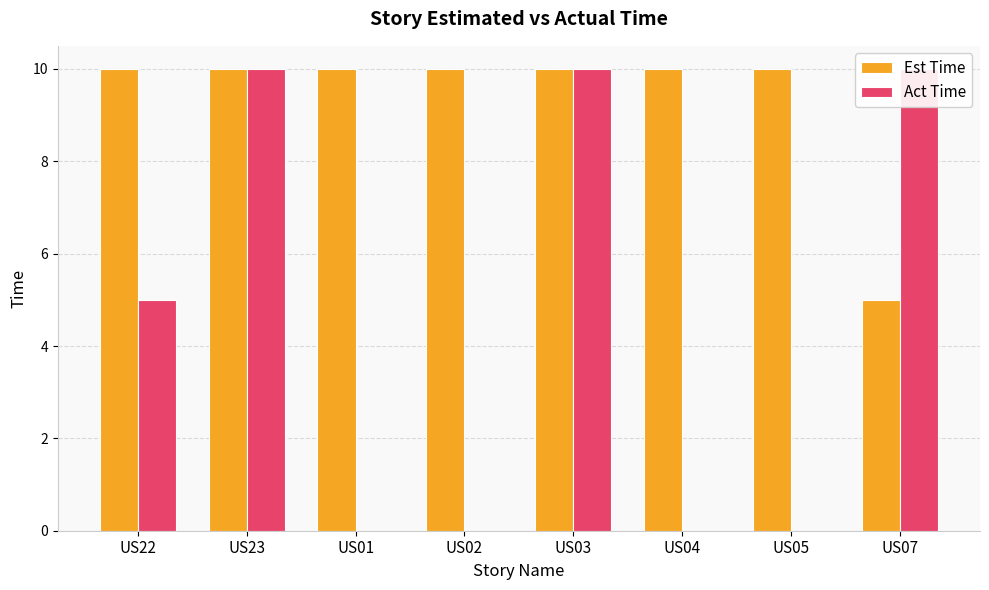

What is the sum of the Est Time values at US01 and US05?

20